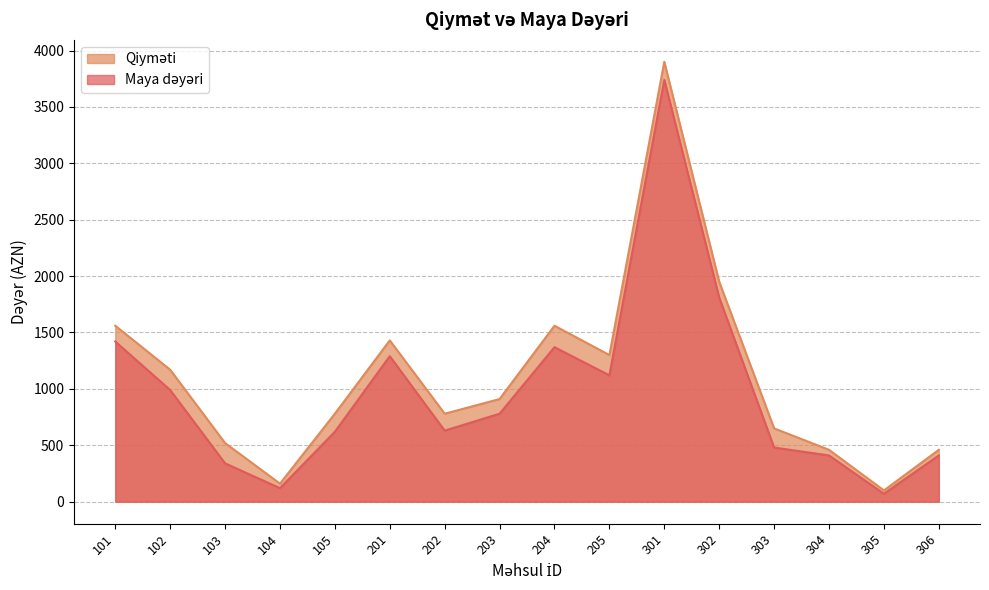

What is the minimum value for Maya dəyəri?

70